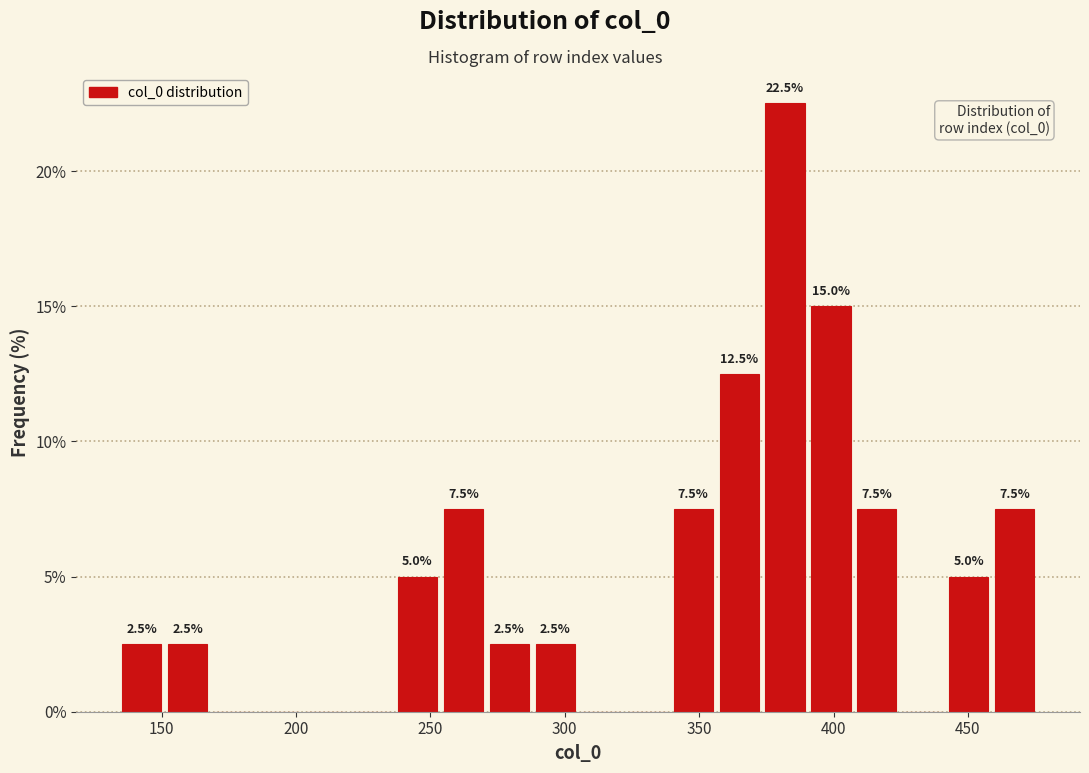

Read against the x-axis, roughly where is the centre of the tallest bar?

380